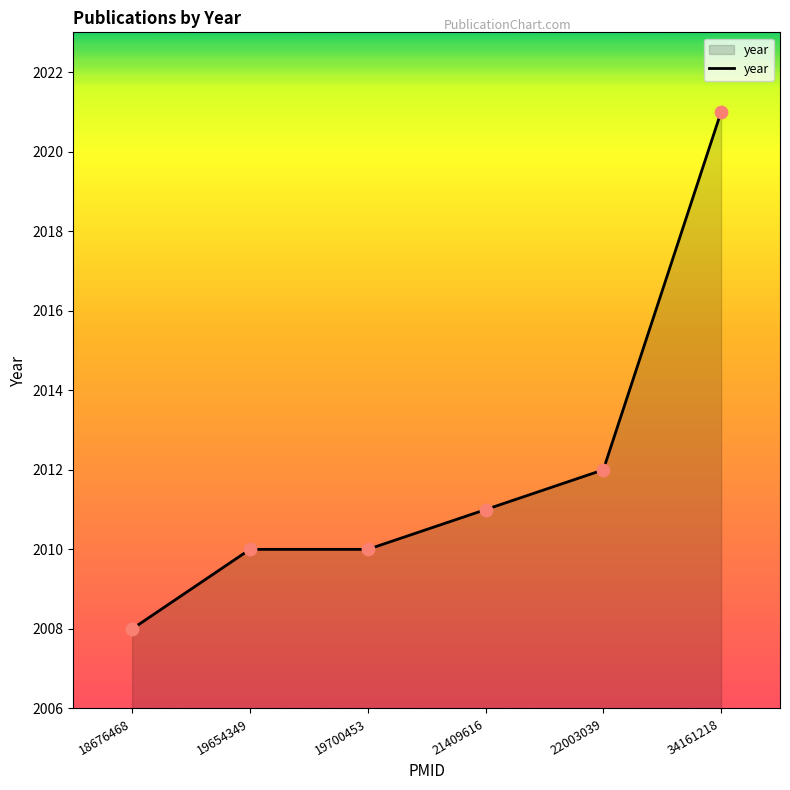

What is the change in value from 18676468 to 22003039?

+4